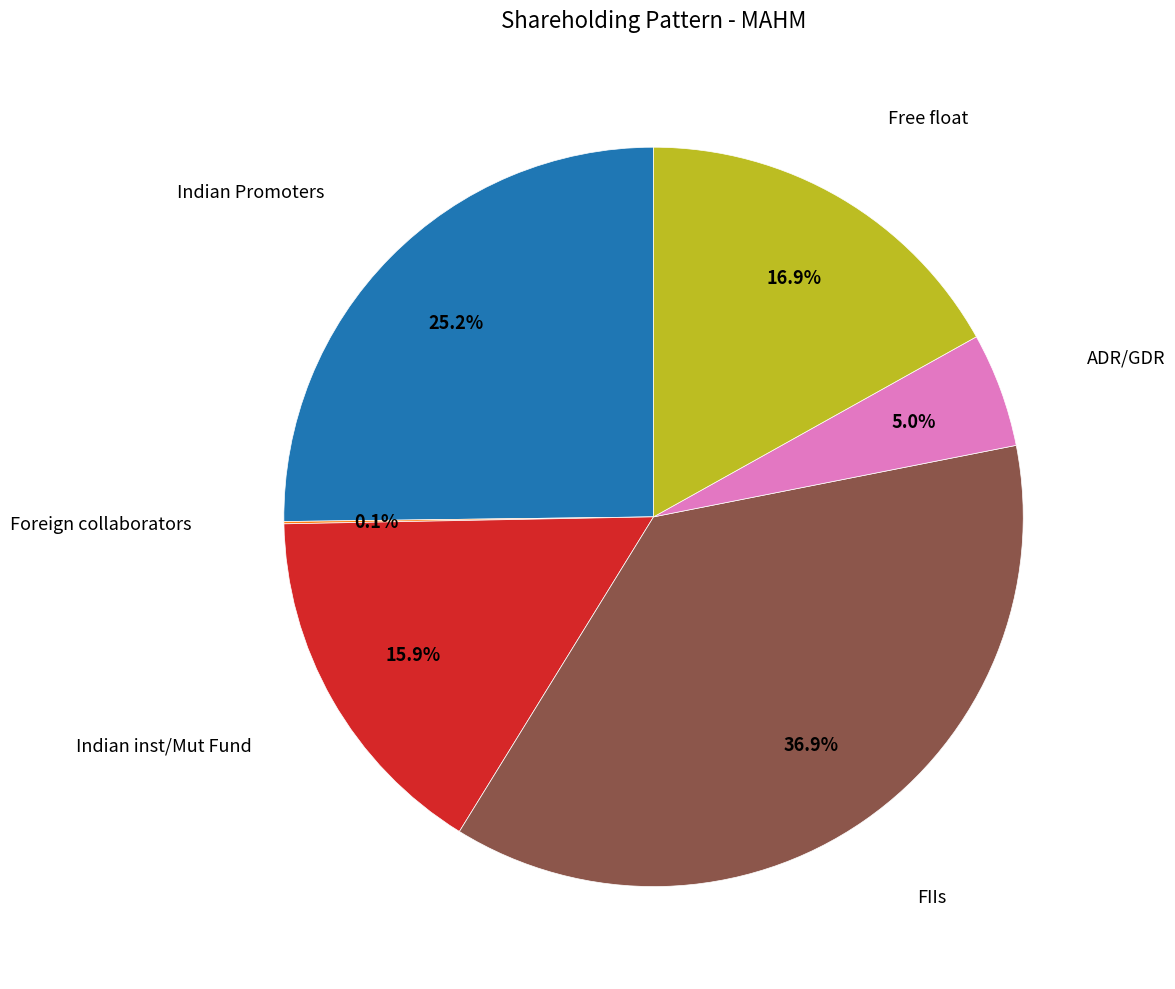

To the nearest percent, what is the difference between the largest and smallest slice percentages?

37%